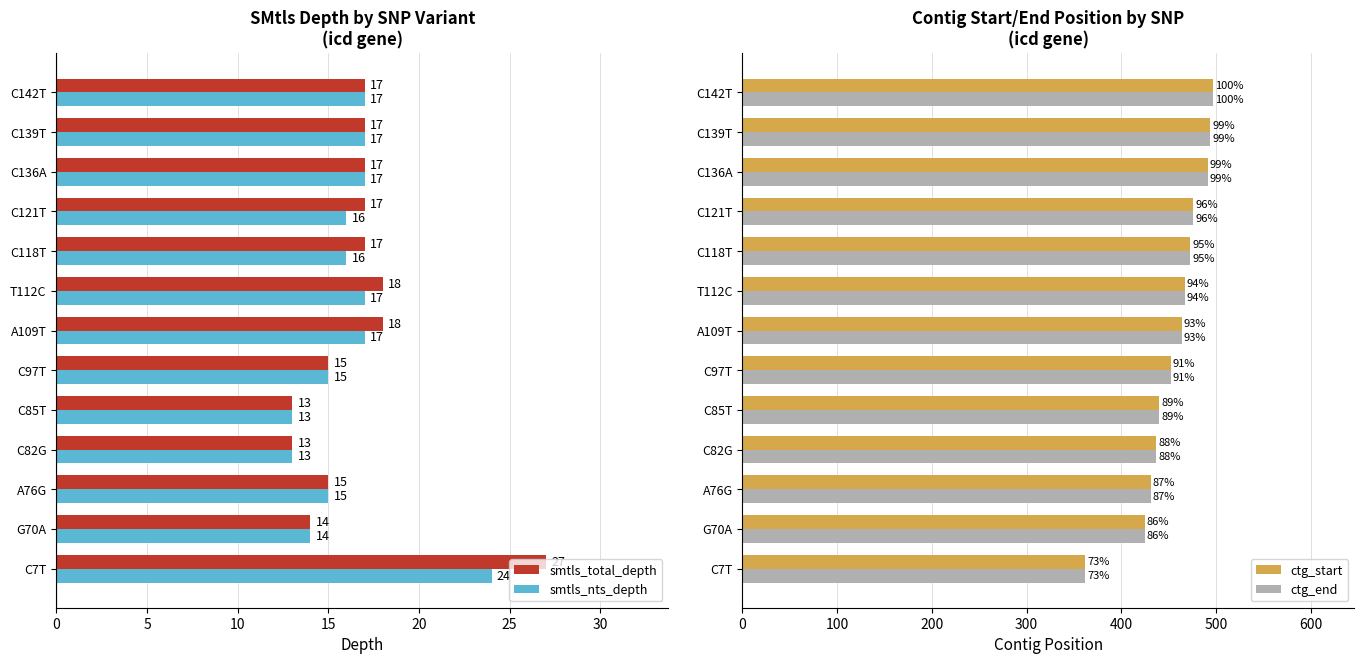

What is the sum of all ctg_start values?

5909